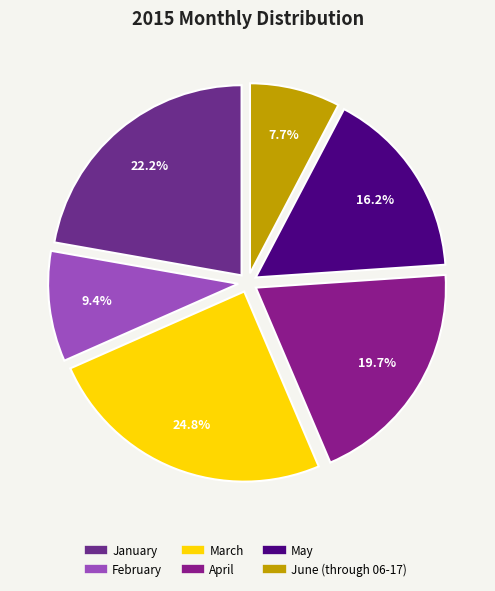

Count the number of slices in the pie.

6